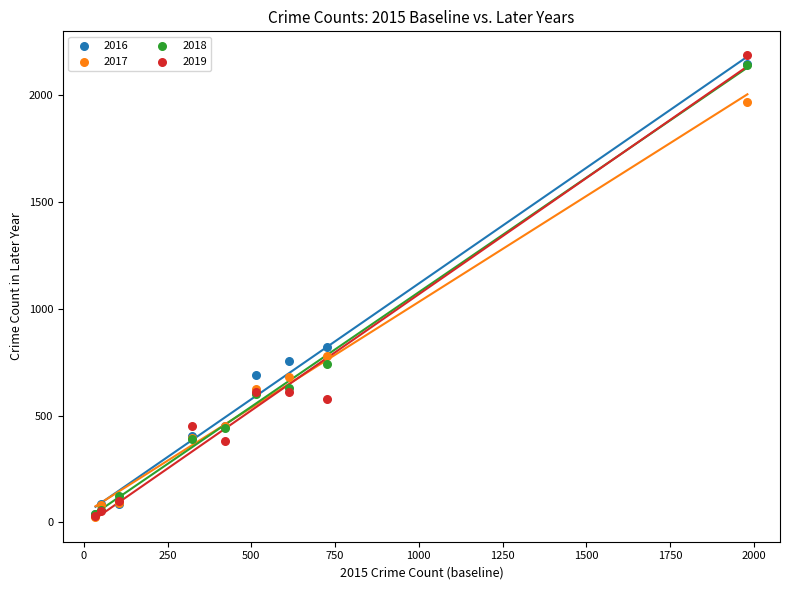

Across all series, what Y value is closest to 1106?

819